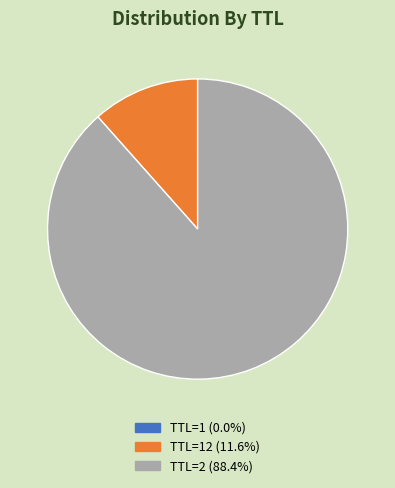

Is there a majority slice in this chart?

Yes